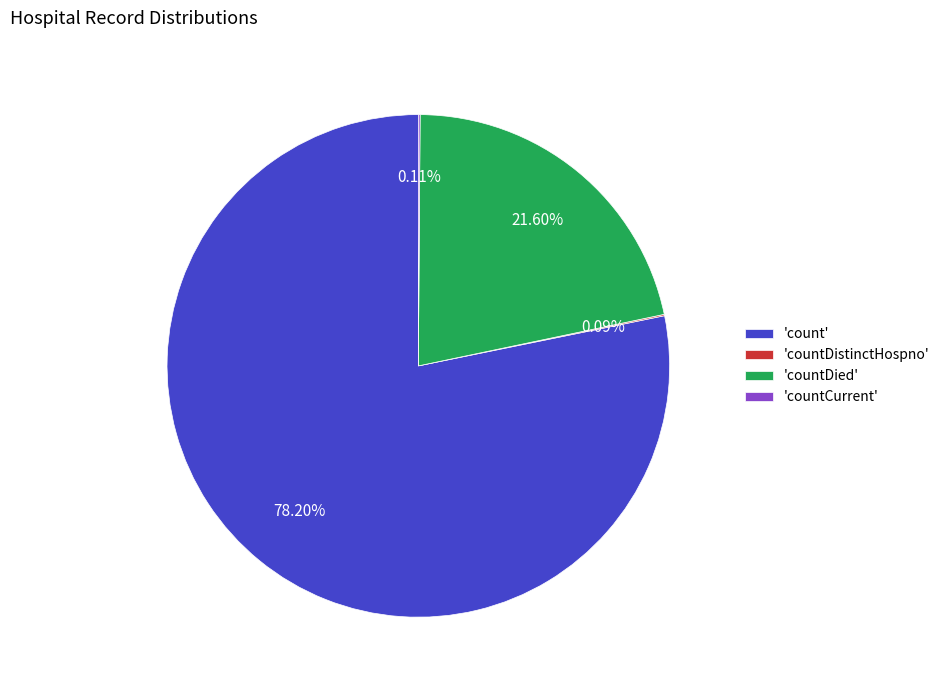

Which slice represents more than half of the pie?

'count'